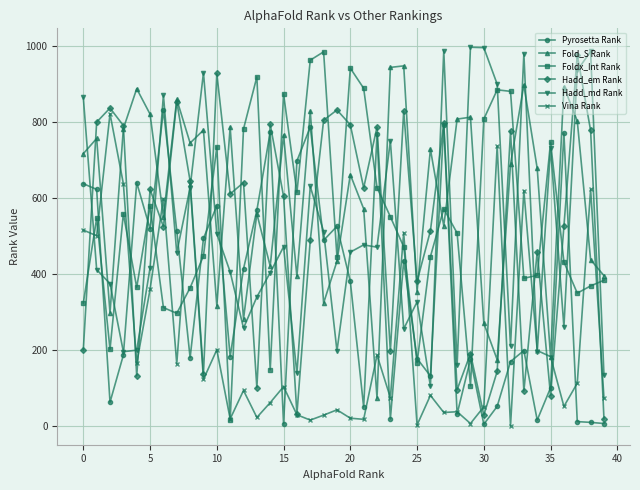

What is the value of the Vina Rank point at the 34th from the left?

619